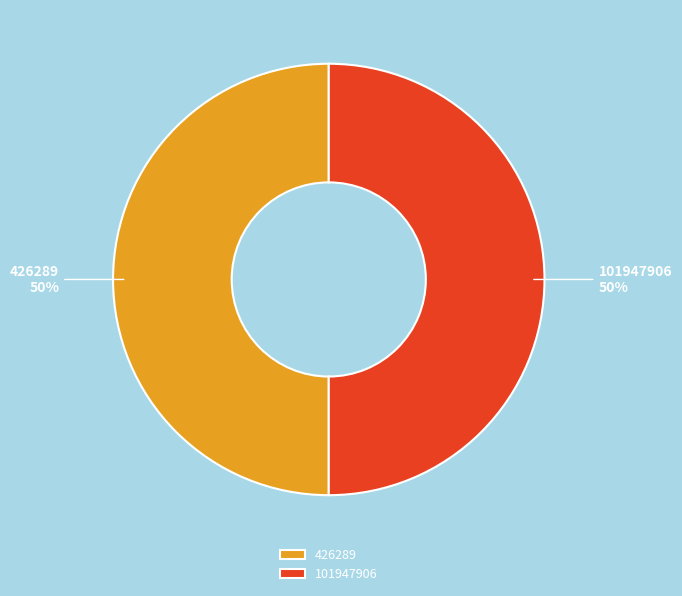

How many segments does this pie chart have?

2